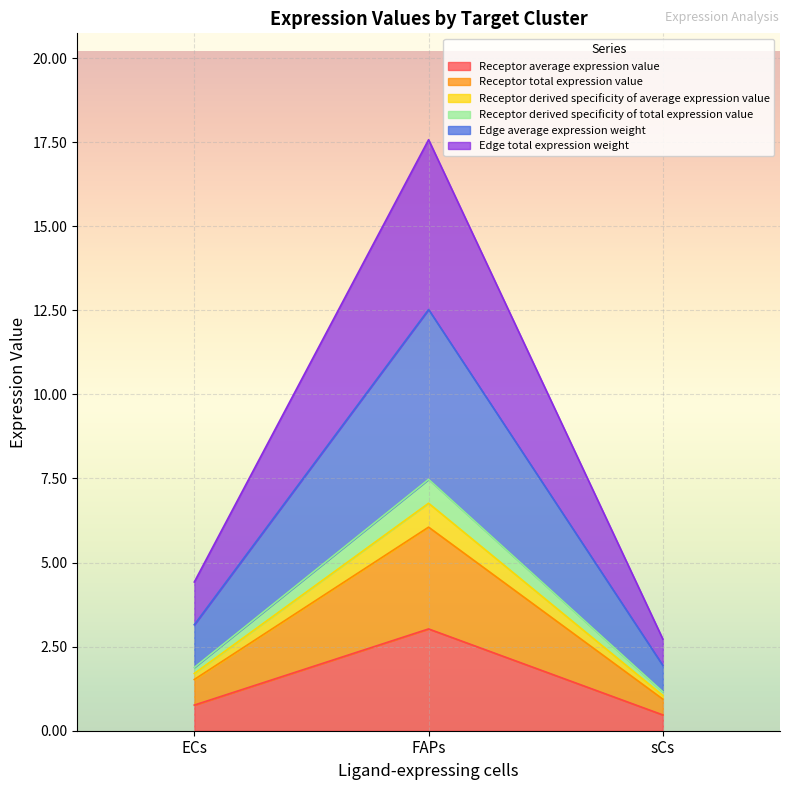

Reading right to left, extract all data points from this chart.

Receptor average expression value: 0.5	3.0	0.8
Receptor total expression value: 0.9	6.1	1.5
Receptor derived specificity of average expression value: 1.0	6.8	1.7
Receptor derived specificity of total expression value: 1.2	7.5	1.9
Edge average expression weight: 1.9	12.5	3.2
Edge total expression weight: 2.7	17.6	4.4